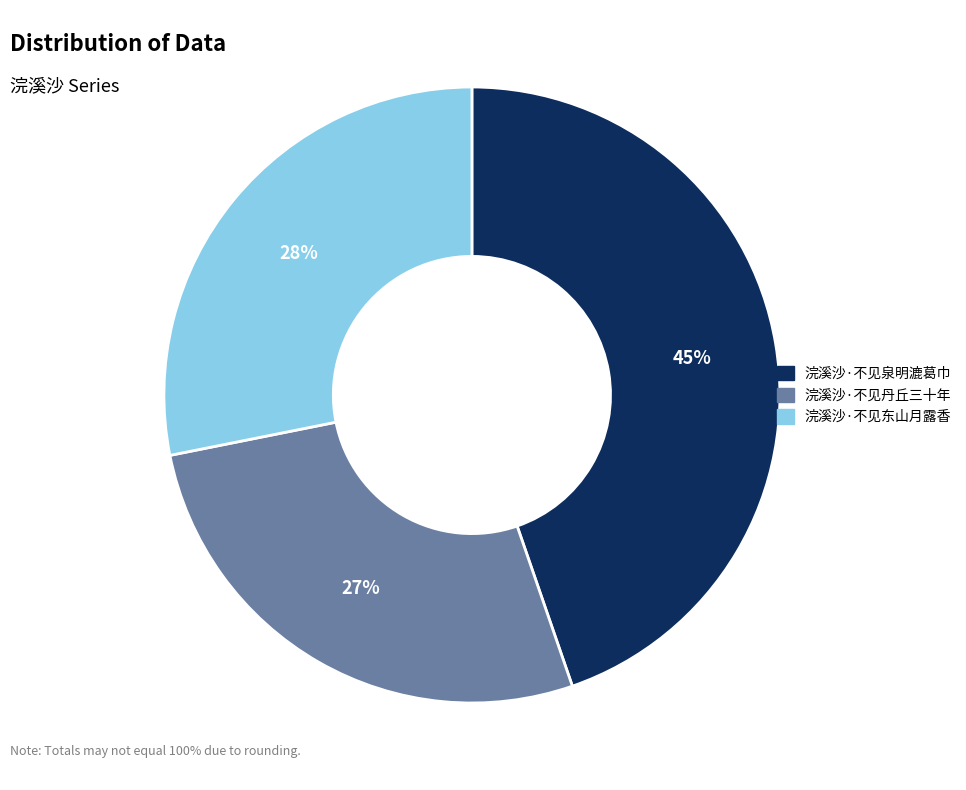

The 浣溪沙·不见泉明漉葛巾 slice represents 45% of the pie. True or false?

True